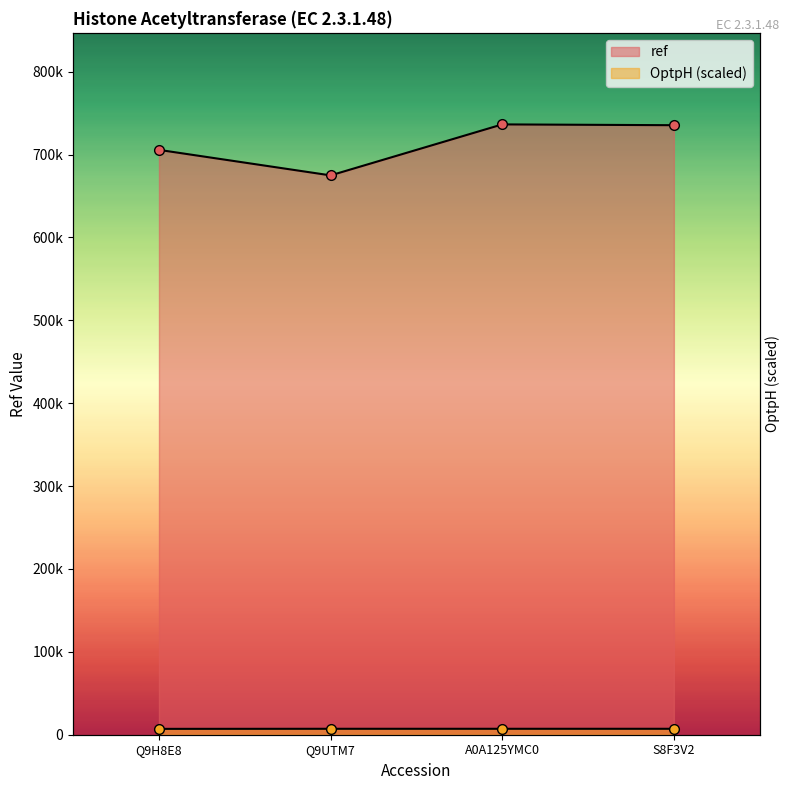

True or false: ref has a value of 291613.0 at A0A125YMC0.

False